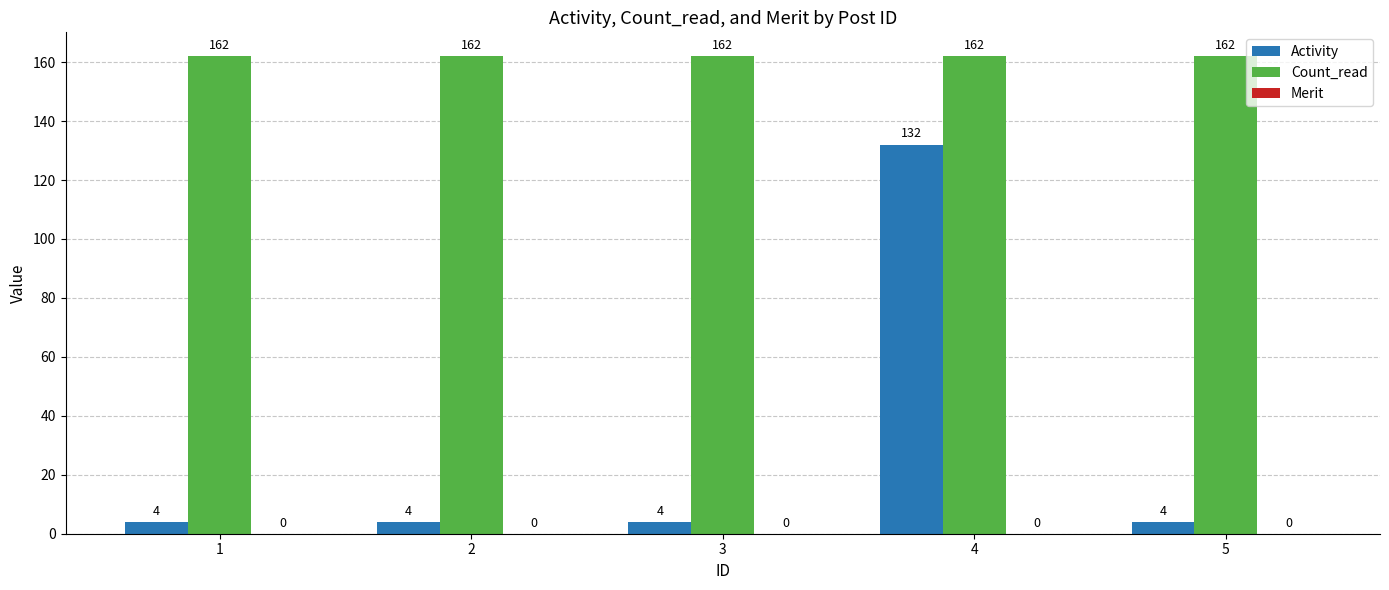

The value of Count_read at 1 is 87. True or false?

False